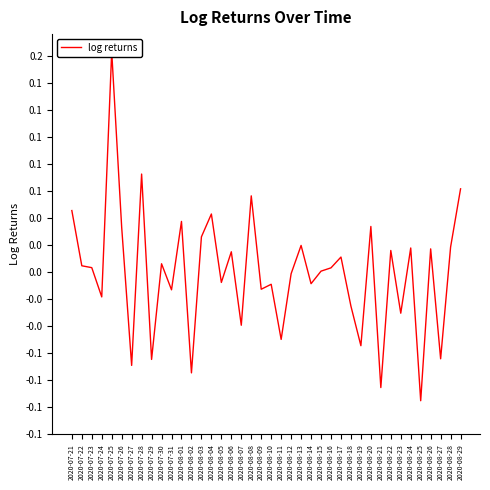

List the labels in order of value, smallest first.

2020-08-25, 2020-08-21, 2020-08-02, 2020-07-27, 2020-07-29, 2020-08-27, 2020-08-19, 2020-08-11, 2020-08-07, 2020-08-23, 2020-08-18, 2020-07-24, 2020-07-31, 2020-08-09, 2020-08-10, 2020-08-14, 2020-08-05, 2020-08-12, 2020-08-15, 2020-08-16, 2020-07-23, 2020-07-22, 2020-07-30, 2020-08-17, 2020-08-06, 2020-08-22, 2020-08-26, 2020-08-24, 2020-08-28, 2020-08-13, 2020-08-03, 2020-07-26, 2020-08-20, 2020-08-01, 2020-08-04, 2020-07-21, 2020-08-08, 2020-08-29, 2020-07-28, 2020-07-25